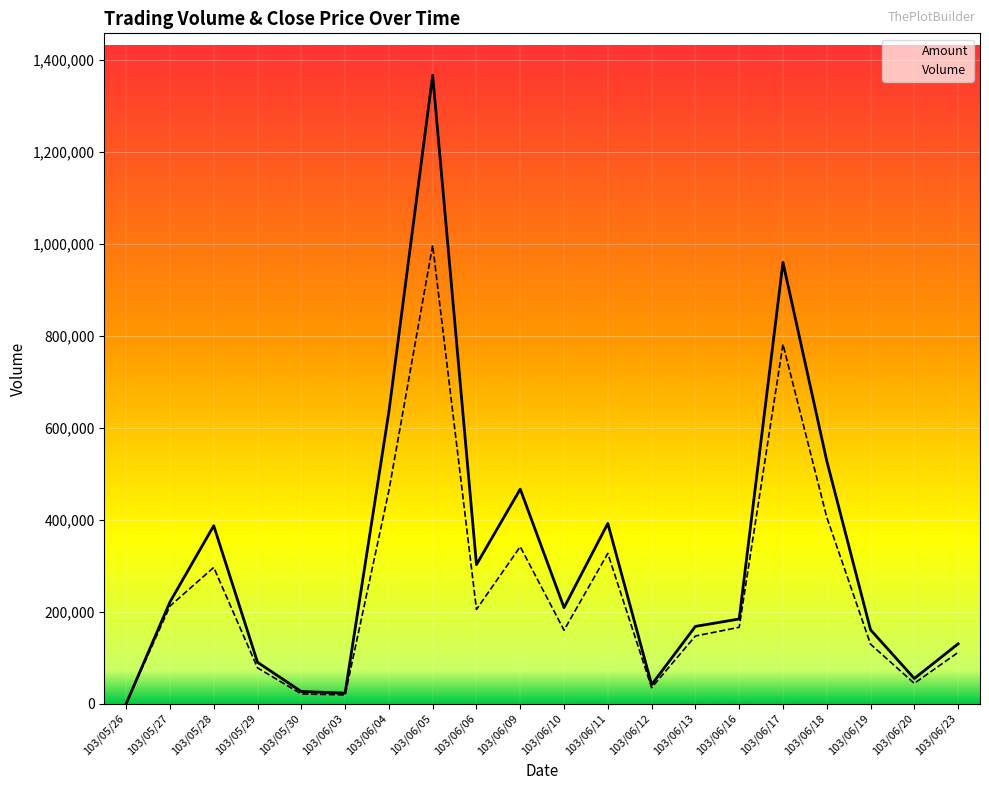

What is the value of the Amount point at the 2nd from the left?

220983.0